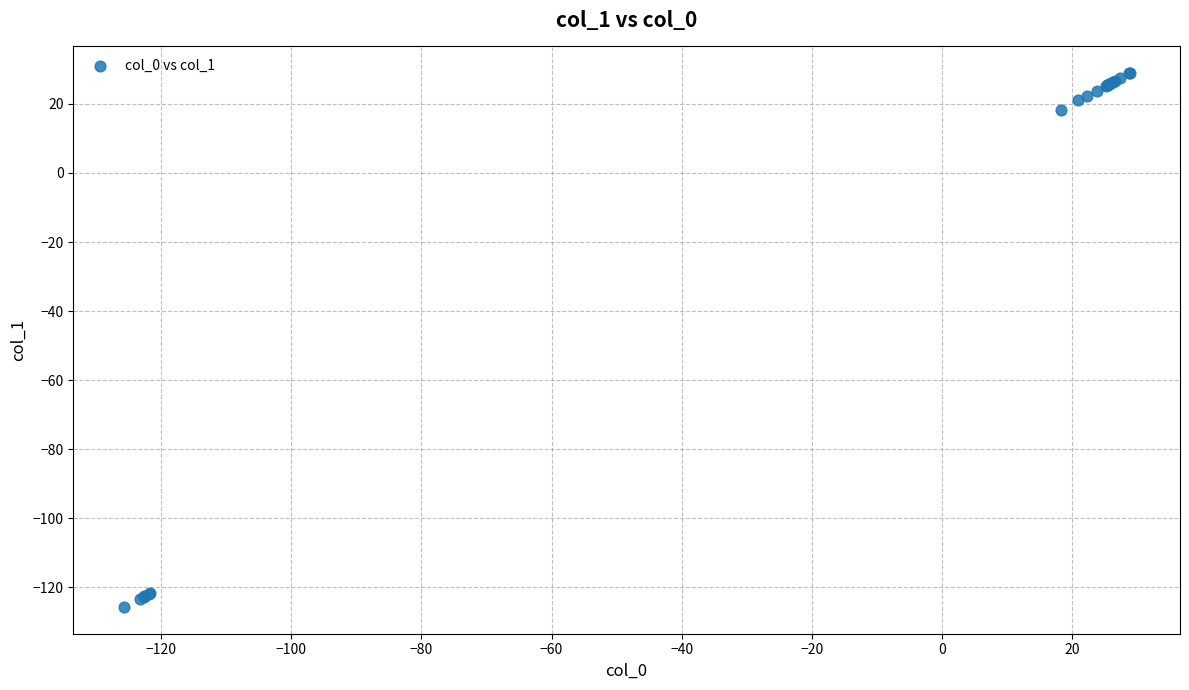

What Y value in the scatter plot is closest to -48?

18.2